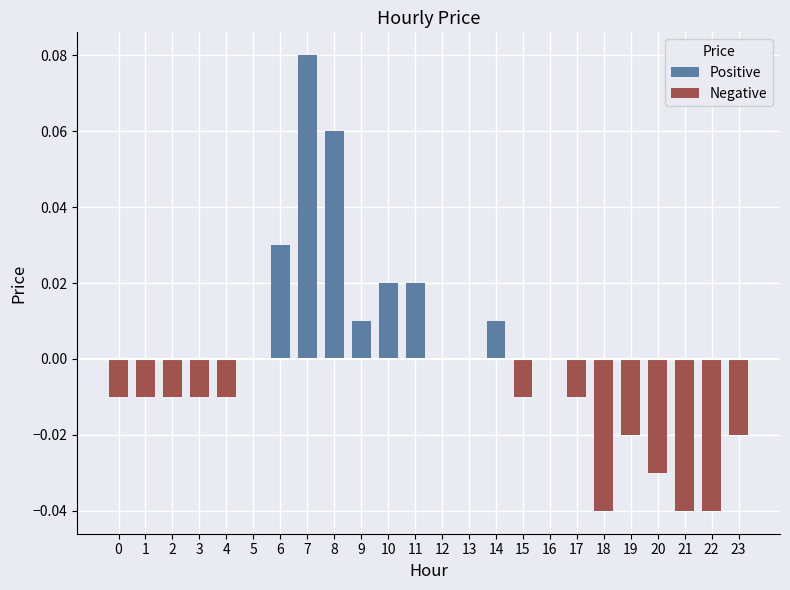

What is the approximate value at 7?

0.1